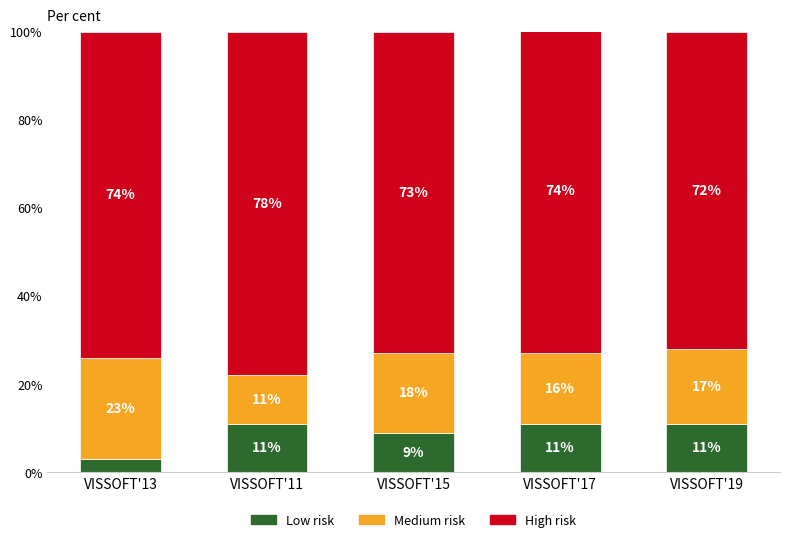

What is the difference between the maximum and minimum values in the Low risk series?

8